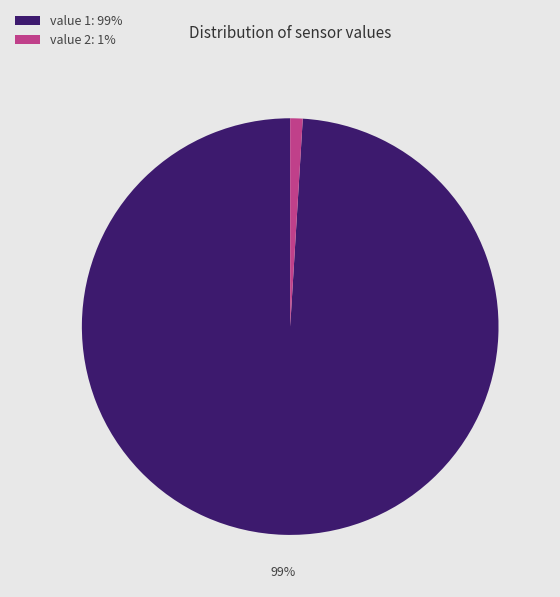

Which slice is the smallest?

value 2: 1%